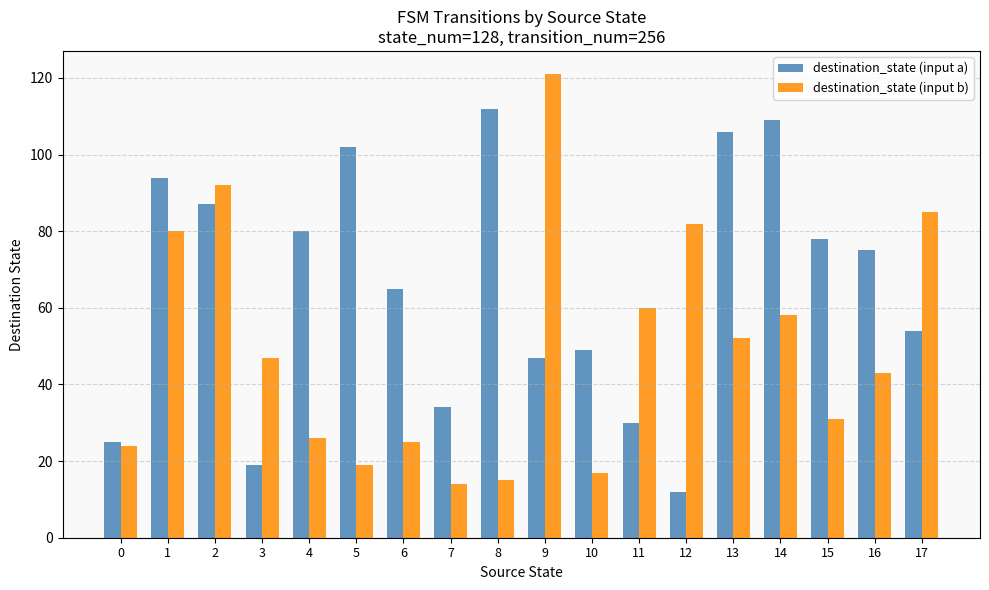

Which label corresponds to the largest value in the chart?

9